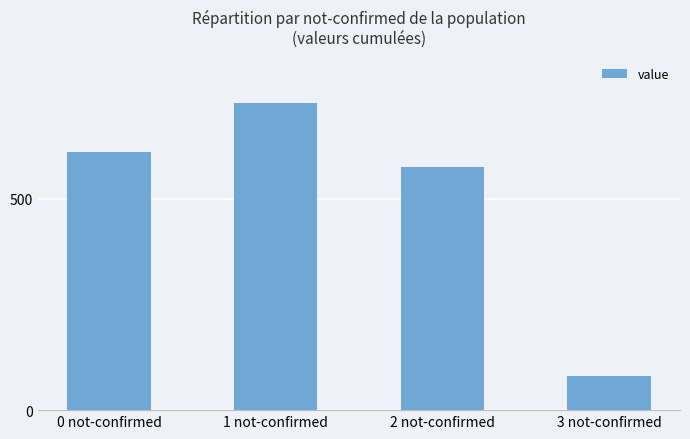

Reading left to right, transcribe all the data shown in this chart.

609	726	575	81